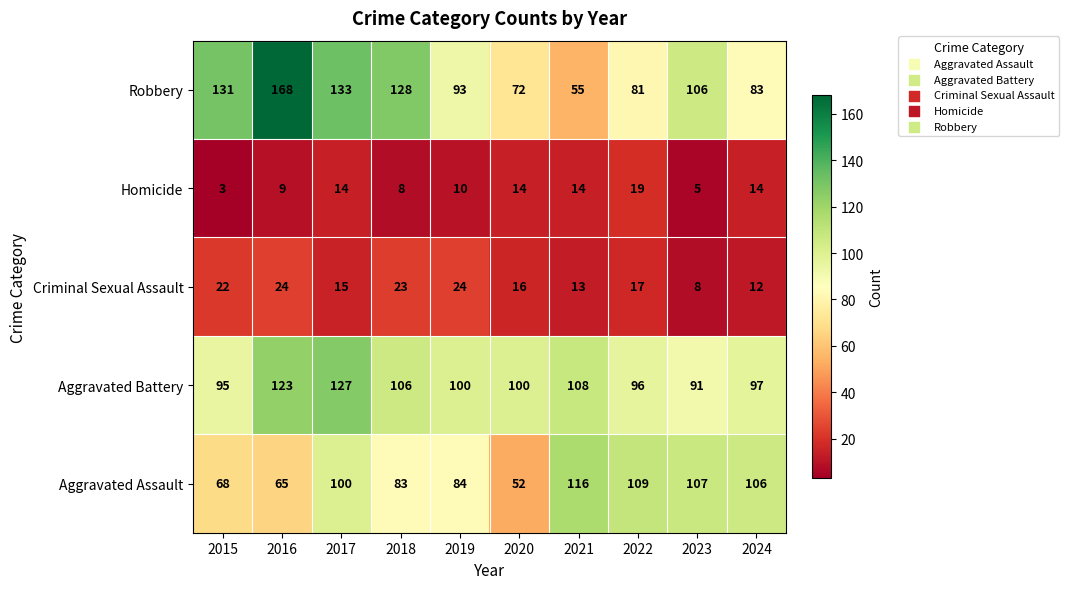

What is the difference between the highest and lowest values at 2019?

90